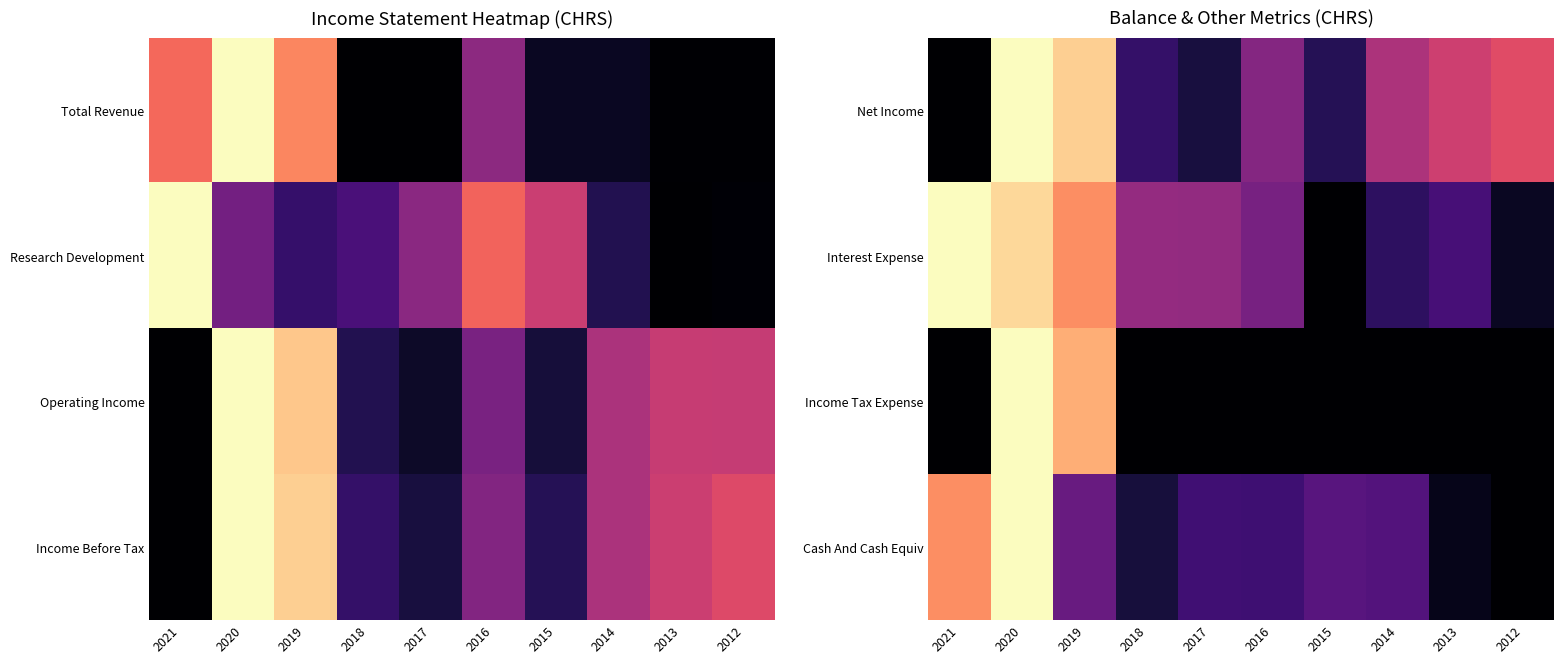

What is the sum of the Net Income values at 2018 and 2017?

0.3